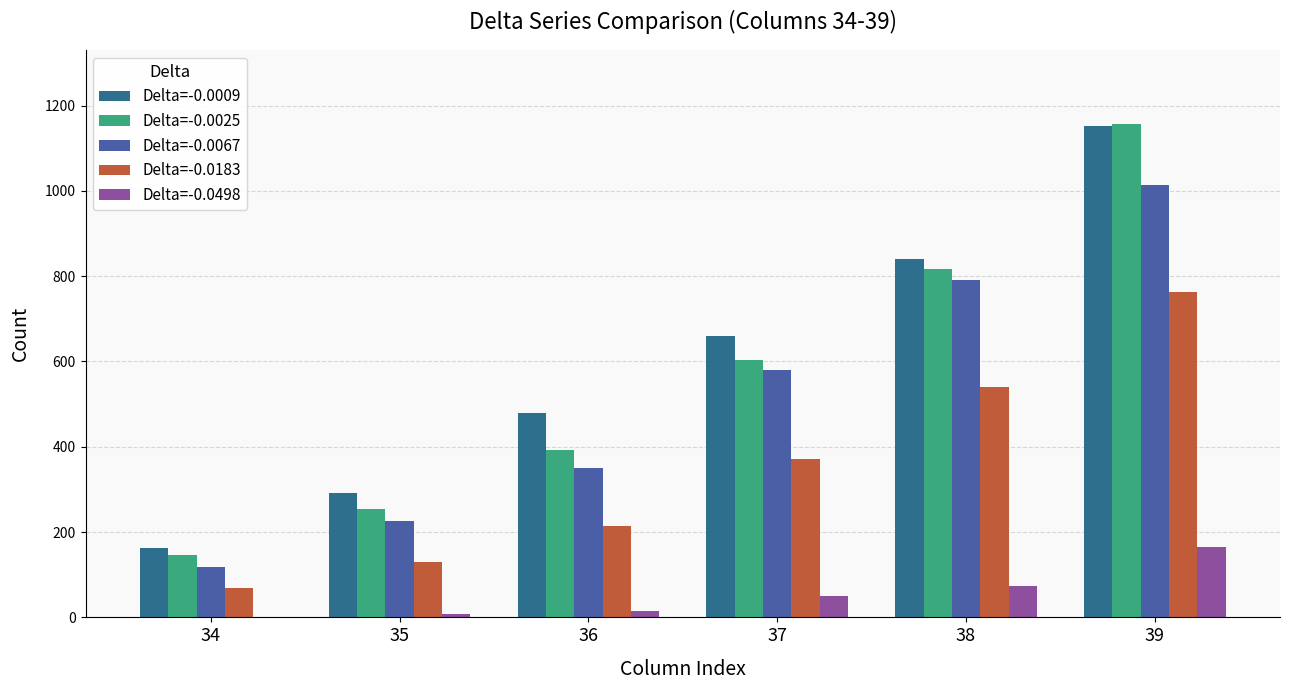

The value of Delta=-0.0025 at 36 is 663. True or false?

False